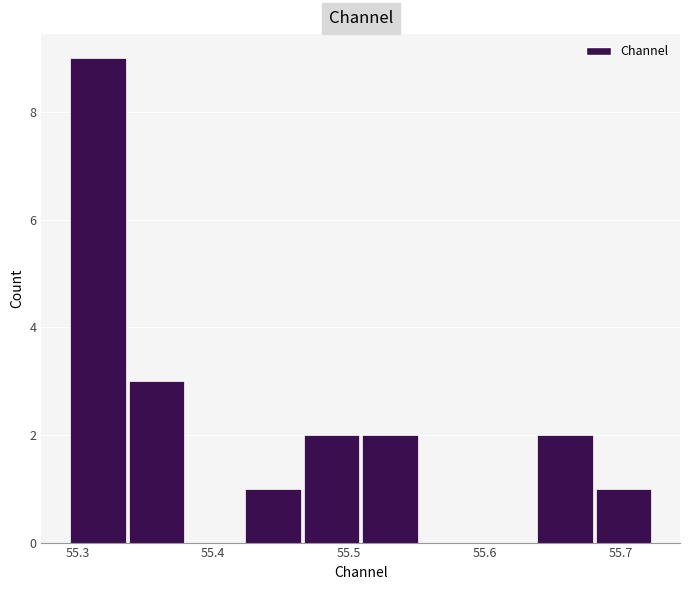

Over which range of the x-axis is the bar tallest?

55.29 to 55.34